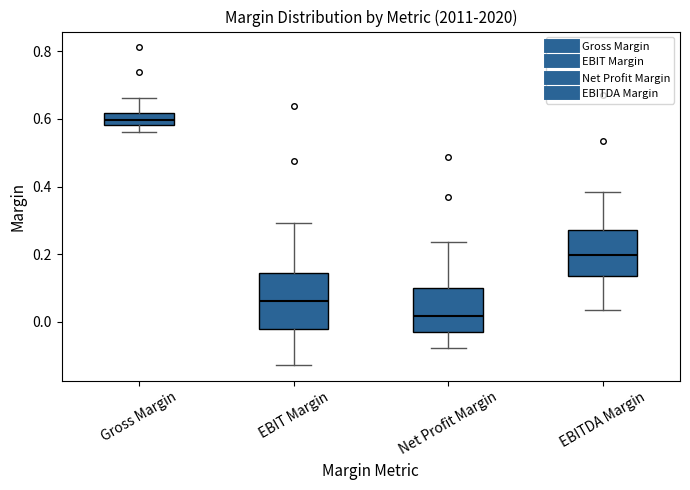

Reading left to right, read every box against the y-axis: the position of its median line, the range the box covers, and the ends of its whiskers. The values are not printed on the chart, so give them approximately, as read against the axis.

Gross Margin: median 0.60, box 0.58 to 0.62, whiskers 0.56 to 0.66
EBIT Margin: median 0.06, box -0.02 to 0.14, whiskers -0.12 to 0.30
Net Profit Margin: median 0.02, box -0.02 to 0.10, whiskers -0.08 to 0.24
EBITDA Margin: median 0.20, box 0.14 to 0.28, whiskers 0.04 to 0.38